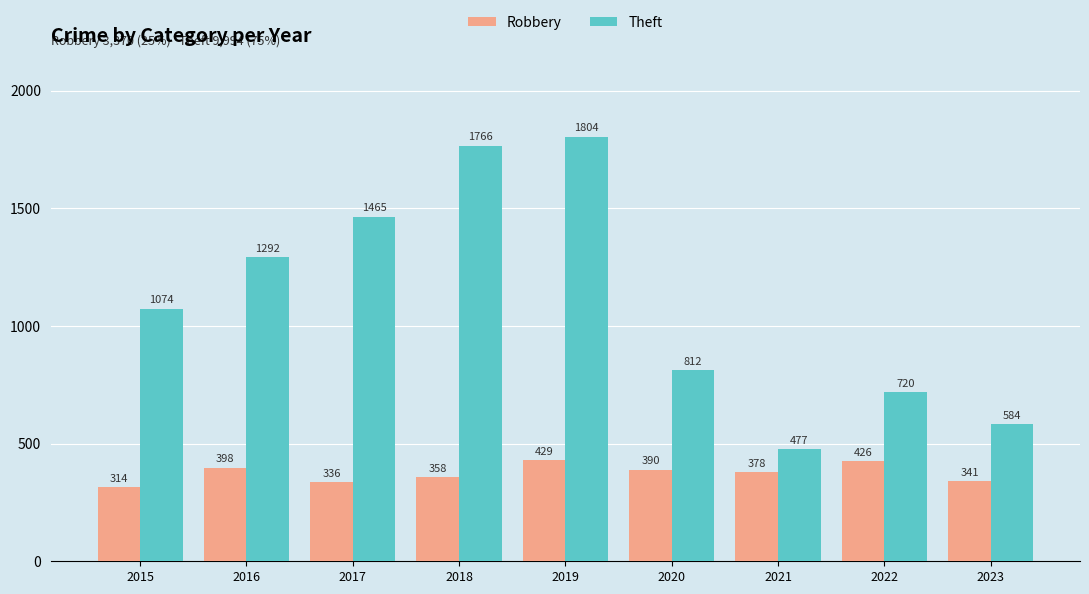

Reading right to left, what are all the values shown in this chart?

Robbery: 2023=341	2022=426	2021=378	2020=390	2019=429	2018=358	2017=336	2016=398	2015=314
Theft: 2023=584	2022=720	2021=477	2020=812	2019=1804	2018=1766	2017=1465	2016=1292	2015=1074